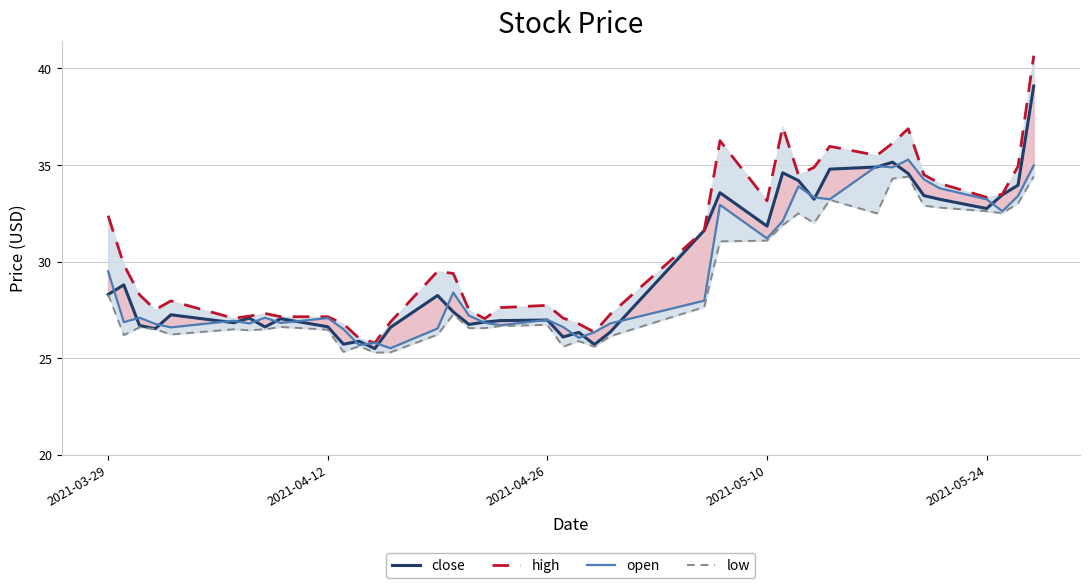

Which series has the largest total across all categories?

high